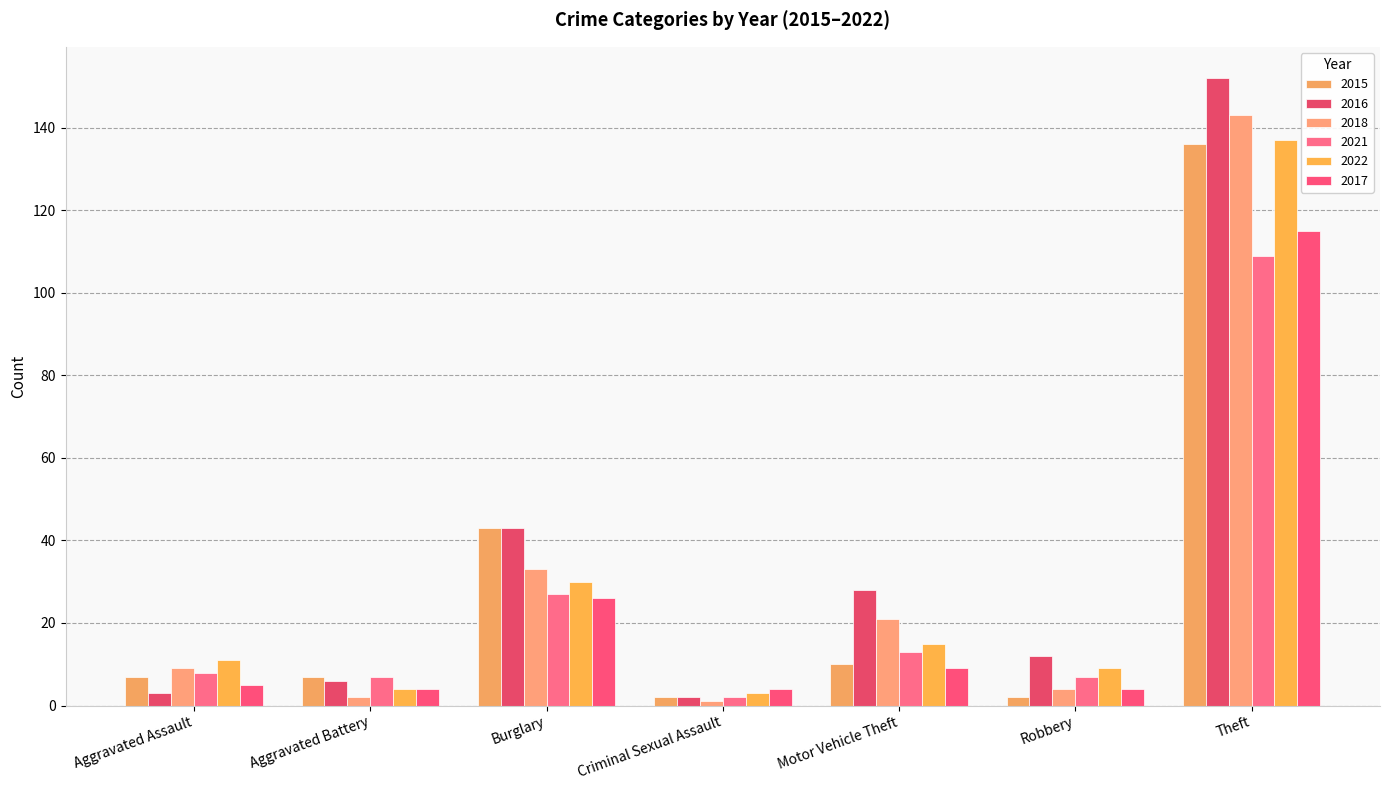

At Robbery, list the series in order from smallest to largest.

2015, 2018, 2017, 2021, 2022, 2016